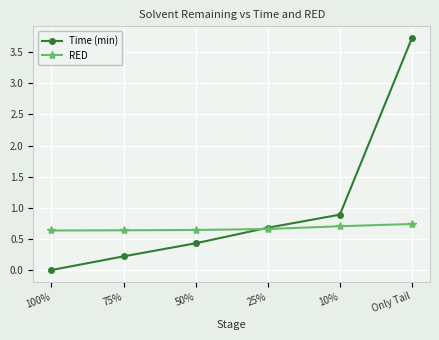

Is it true that Time (min) equals 0.1 at 50%?

False